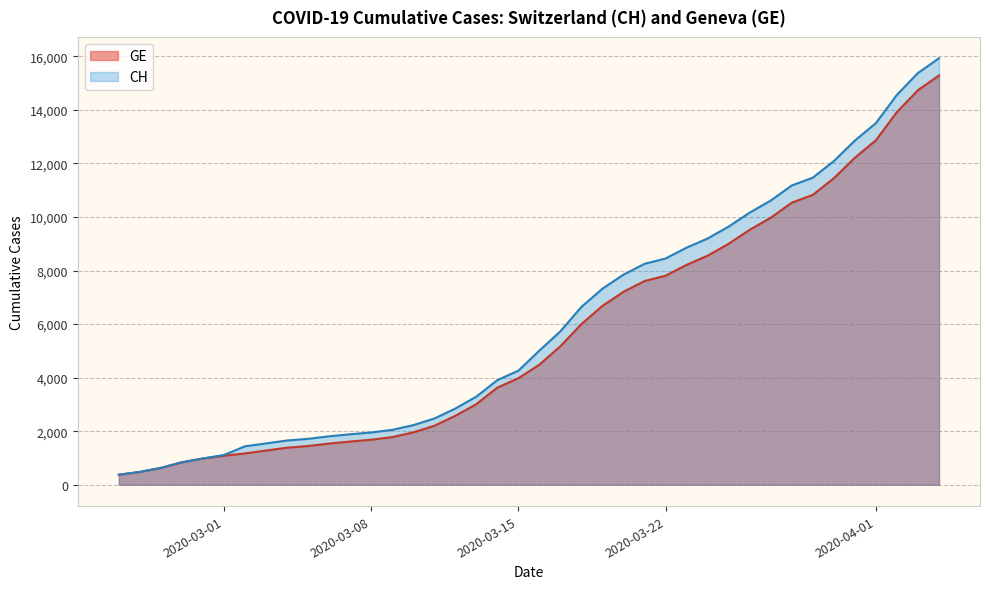

Reading left to right, transcribe all the data shown in this chart.

CH: 375	479	630	840	981	1113	1436	1544	1652	1715	1809	1885	1952	2051	2226	2472	2845	3291	3908	4259	5012	5731	6644	7323	7847	8249	8449	8855	9196	9642	10162	10613	11175	11467	12086	12852	13505	14561	15375	15926
GE: 375	479	630	840	981	1083	1171	1278	1384	1447	1538	1614	1681	1780	1955	2201	2574	3010	3627	3978	4485	5174	6002	6681	7205	7607	7807	8213	8554	9000	9520	9971	10533	10825	11444	12210	12863	13919	14733	15284